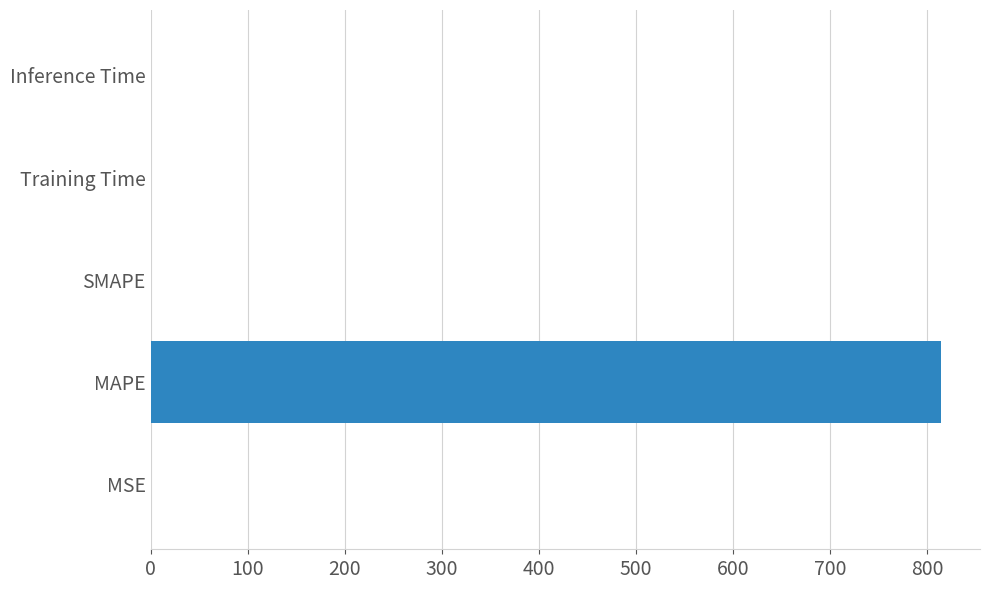

Which label corresponds to the largest value in the chart?

MAPE